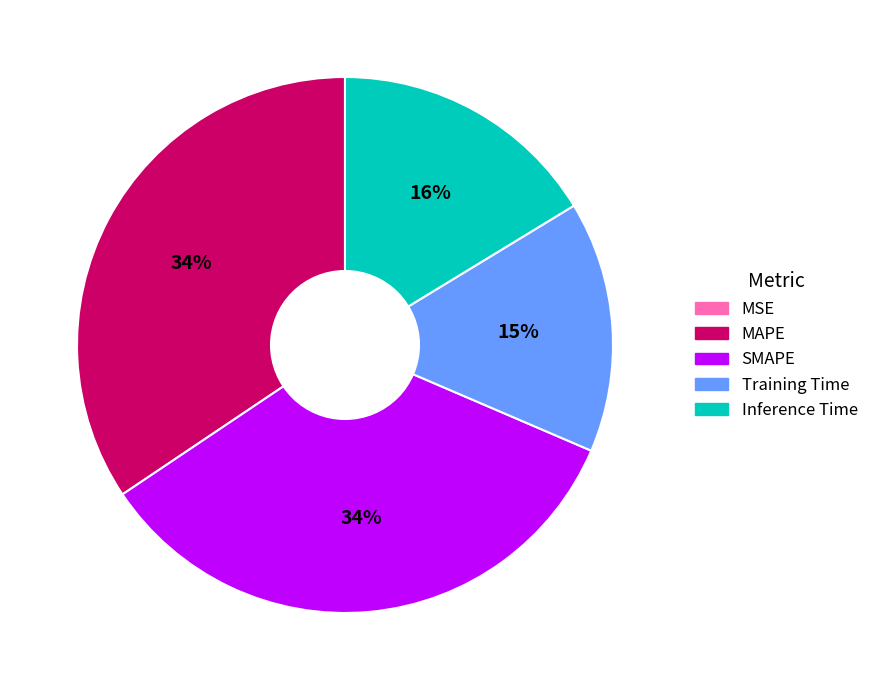

To the nearest percent, what percentage of the pie is MAPE?

34%